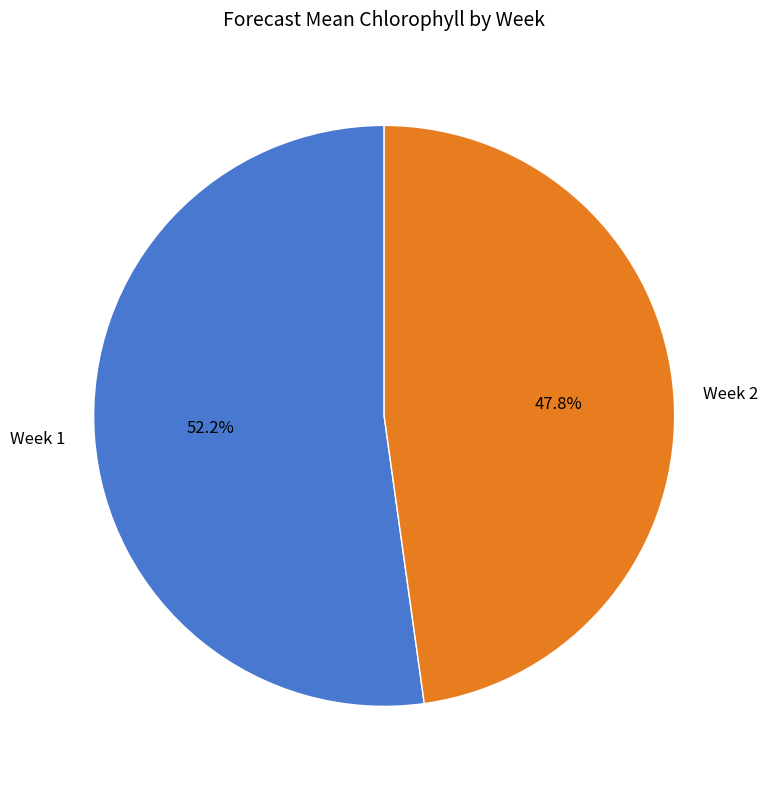

How many segments does this pie chart have?

2